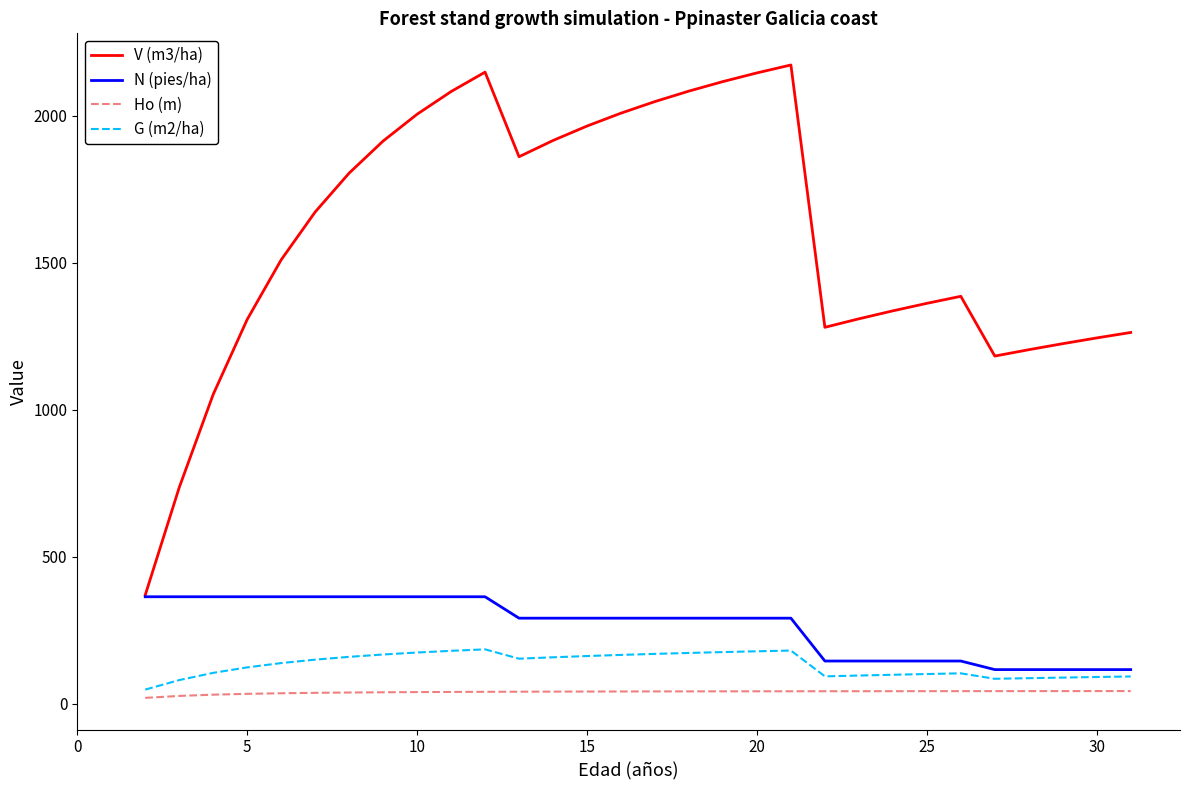

What is the minimum value shown in the chart?

20.4